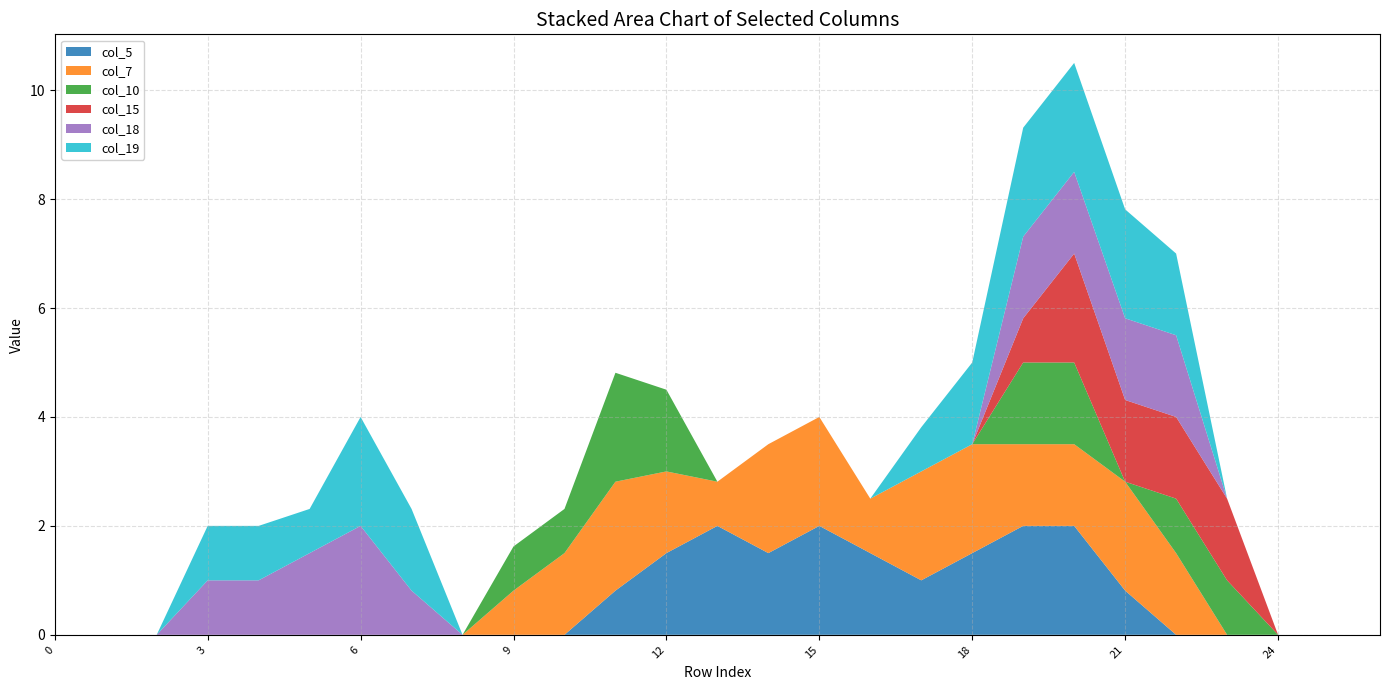

Reading right to left, what are all the values shown in this chart?

col_5: 26=0.0	25=0.0	24=0.0	23=0.0	22=0.0	21=0.8	20=2.0	19=2.0	18=1.5	17=1.0	16=1.5	15=2.0	14=1.5	13=2.0	12=1.5	11=0.8	10=0.0	9=0.0	8=0.0	7=0.0	6=0.0	5=0.0	4=0.0	3=0.0	2=0.0	1=0.0	0=0.0
col_7: 26=0.0	25=0.0	24=0.0	23=0.0	22=1.5	21=2.0	20=1.5	19=1.5	18=2.0	17=2.0	16=1.0	15=2.0	14=2.0	13=0.8	12=1.5	11=2.0	10=1.5	9=0.8	8=0.0	7=0.0	6=0.0	5=0.0	4=0.0	3=0.0	2=0.0	1=0.0	0=0.0
col_10: 26=0.0	25=0.0	24=0.0	23=1.0	22=1.0	21=0.0	20=1.5	19=1.5	18=0.0	17=0.0	16=0.0	15=0.0	14=0.0	13=0.0	12=1.5	11=2.0	10=0.8	9=0.8	8=0.0	7=0.0	6=0.0	5=0.0	4=0.0	3=0.0	2=0.0	1=0.0	0=0.0
col_15: 26=0.0	25=0.0	24=0.0	23=1.5	22=1.5	21=1.5	20=2.0	19=0.8	18=0.0	17=0.0	16=0.0	15=0.0	14=0.0	13=0.0	12=0.0	11=0.0	10=0.0	9=0.0	8=0.0	7=0.0	6=0.0	5=0.0	4=0.0	3=0.0	2=0.0	1=0.0	0=0.0
col_18: 26=0.0	25=0.0	24=0.0	23=0.0	22=1.5	21=1.5	20=1.5	19=1.5	18=0.0	17=0.0	16=0.0	15=0.0	14=0.0	13=0.0	12=0.0	11=0.0	10=0.0	9=0.0	8=0.0	7=0.8	6=2.0	5=1.5	4=1.0	3=1.0	2=0.0	1=0.0	0=0.0
col_19: 26=0.0	25=0.0	24=0.0	23=0.0	22=1.5	21=2.0	20=2.0	19=2.0	18=1.5	17=0.8	16=0.0	15=0.0	14=0.0	13=0.0	12=0.0	11=0.0	10=0.0	9=0.0	8=0.0	7=1.5	6=2.0	5=0.8	4=1.0	3=1.0	2=0.0	1=0.0	0=0.0